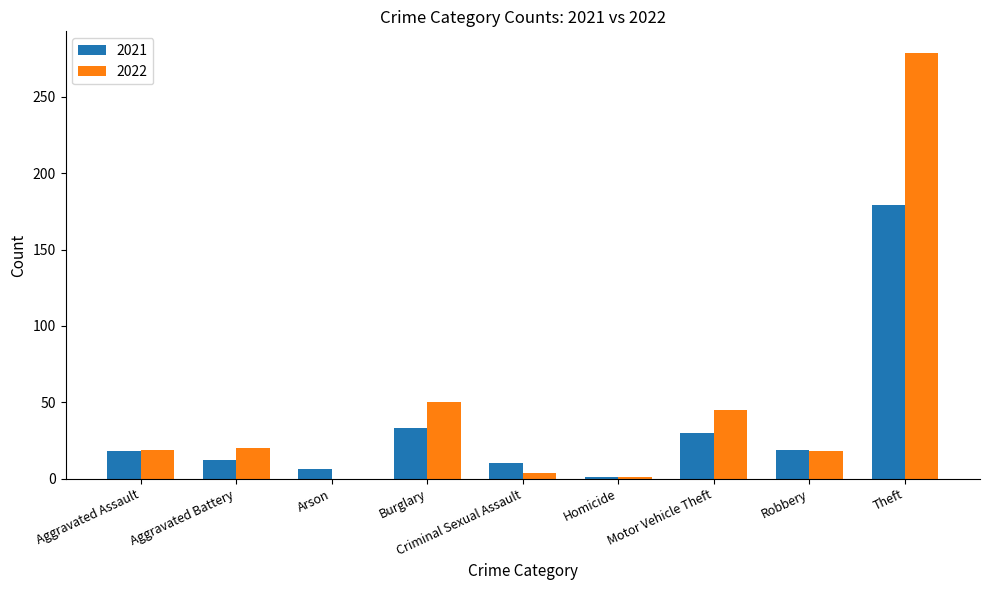

Is it true that 2022 equals 1 at Homicide?

True